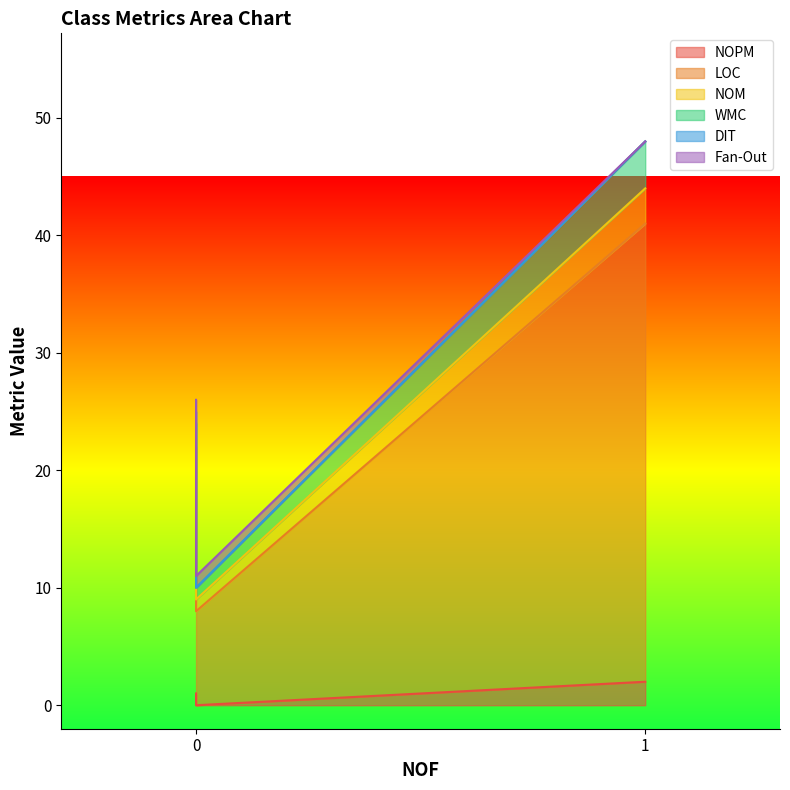

True or false: DIT has a value of 1 at 0.

True